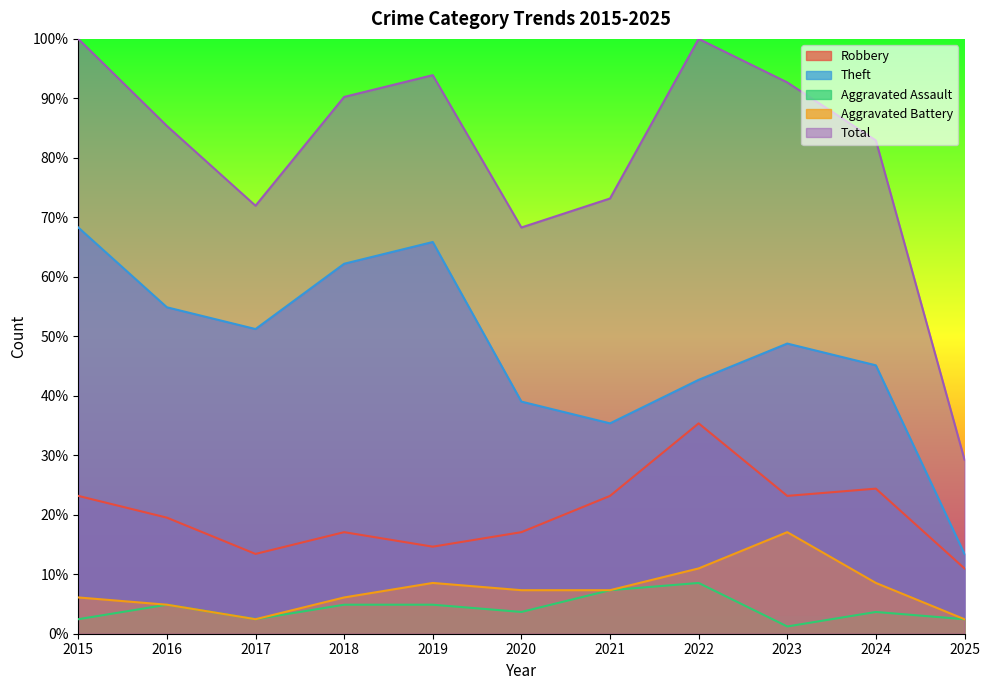

True or false: Total has a value of 23.5 at 2015.

False